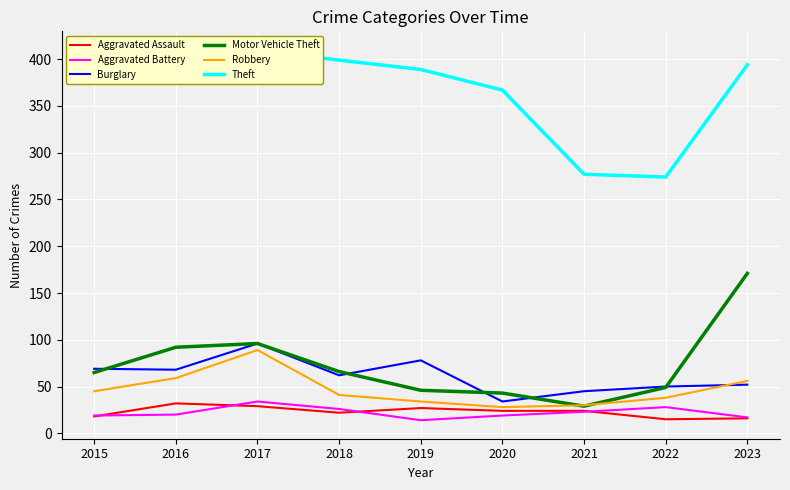

Reading left to right, list all the values displayed in this chart.

Aggravated Assault: 2015=18	2016=32	2017=29	2018=22	2019=27	2020=24	2021=24	2022=15	2023=16
Aggravated Battery: 2015=19	2016=20	2017=34	2018=26	2019=14	2020=19	2021=23	2022=28	2023=17
Burglary: 2015=69	2016=68	2017=96	2018=62	2019=78	2020=34	2021=45	2022=50	2023=52
Motor Vehicle Theft: 2015=65	2016=92	2017=96	2018=66	2019=46	2020=43	2021=29	2022=49	2023=171
Robbery: 2015=45	2016=59	2017=89	2018=41	2019=34	2020=28	2021=30	2022=38	2023=56
Theft: 2015=383	2016=385	2017=410	2018=399	2019=389	2020=367	2021=277	2022=274	2023=394